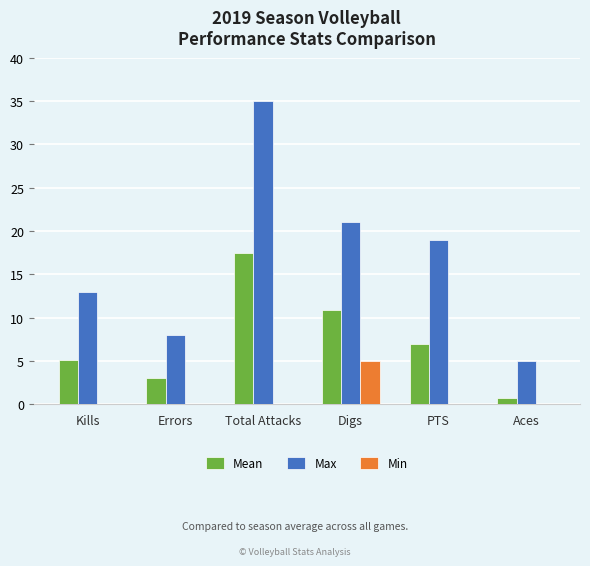

What is the total value across all series at Total Attacks?

52.5